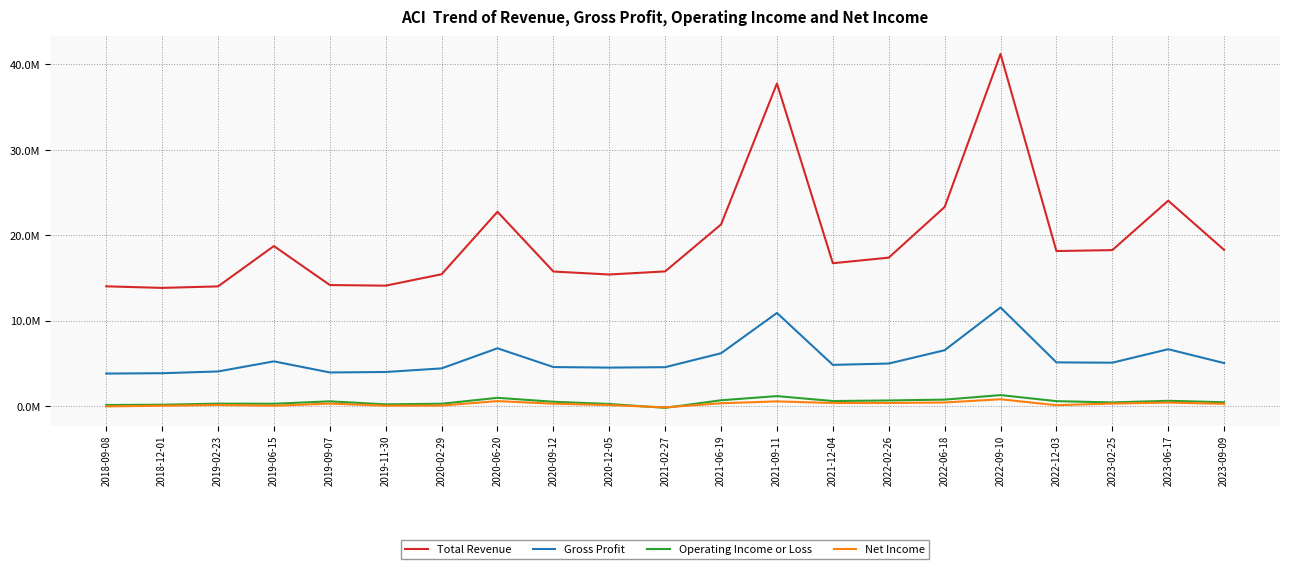

Reading right to left, transcribe all the data shown in this chart.

Total Revenue: 2023-09-09=18290700	2023-06-17=24050200	2023-02-25=18265100	2022-12-03=18154900	2022-09-10=41229700	2022-06-18=23310300	2022-02-26=17383500	2021-12-04=16728400	2021-09-11=37775100	2021-06-19=21269400	2021-02-27=15772300	2020-12-05=15408900	2020-09-12=15757600	2020-06-20=22751600	2020-02-29=15436800	2019-11-30=14103200	2019-09-07=14176700	2019-06-15=18738400	2019-02-23=14016600	2018-12-01=13840400	2018-09-08=14024100
Gross Profit: 2023-09-09=5041500	2023-06-17=6662700	2023-02-25=5084300	2022-12-03=5121700	2022-09-10=11549600	2022-06-18=6545000	2022-02-26=4984300	2021-12-04=4830100	2021-09-11=10908000	2021-06-19=6191000	2021-02-27=4559500	2020-12-05=4508600	2020-09-12=4574900	2020-06-20=6771500	2020-02-29=4418000	2019-11-30=3995100	2019-09-07=3941500	2019-06-15=5239600	2019-02-23=4058700	2018-12-01=3852400	2018-09-08=3812800
Operating Income or Loss: 2023-09-09=454400	2023-06-17=622200	2023-02-25=433600	2022-12-03=582400	2022-09-10=1291100	2022-06-18=760100	2022-02-26=664300	2021-12-04=595900	2021-09-11=1173000	2021-06-19=687100	2021-02-27=-202400	2020-12-05=249900	2020-09-12=512900	2020-06-20=971800	2020-02-29=281000	2019-11-30=206600	2019-09-07=559300	2019-06-15=278800	2019-02-23=289200	2018-12-01=164900	2018-09-08=131400
Net Income: 2023-09-09=266900	2023-06-17=416500	2023-02-25=298400	2022-12-03=109100	2022-09-10=802800	2022-06-18=426700	2022-02-26=365800	2021-12-04=363100	2021-09-11=555100	2021-06-19=335200	2021-02-27=-144200	2020-12-05=123700	2020-09-12=284500	2020-06-20=586200	2020-02-29=67800	2019-11-30=54800	2019-09-07=294800	2019-06-15=49000	2019-02-23=135600	2018-12-01=45600	2018-09-08=-32400